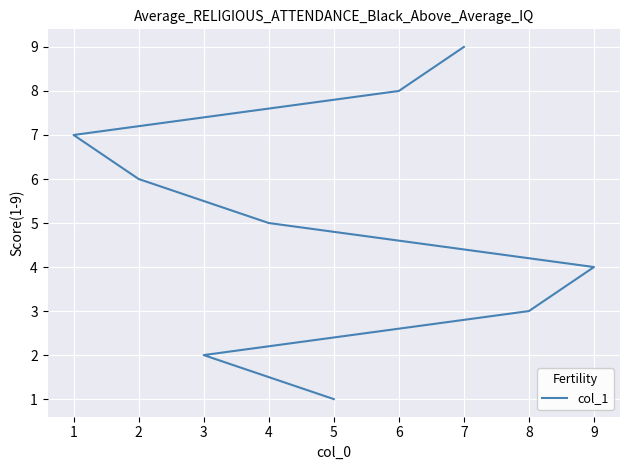

What is the difference between the maximum and minimum values?

8